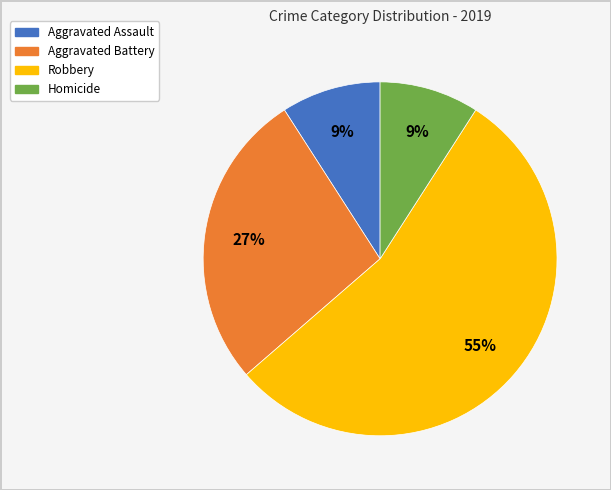

The Aggravated Assault slice represents 18% of the pie. True or false?

False